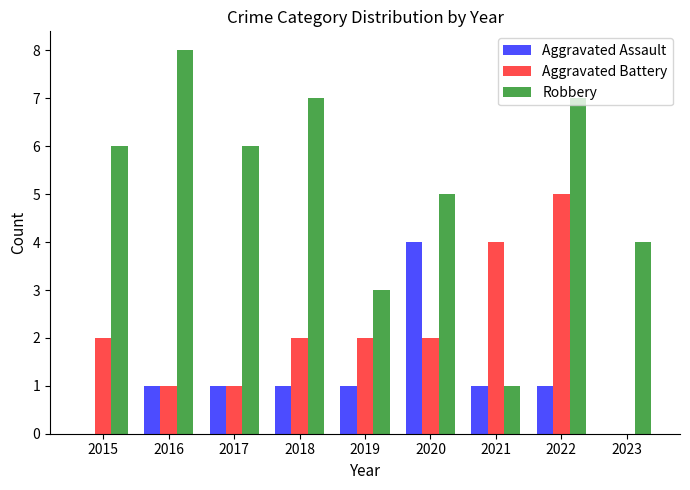

Which series has the largest range (max minus min)?

Robbery